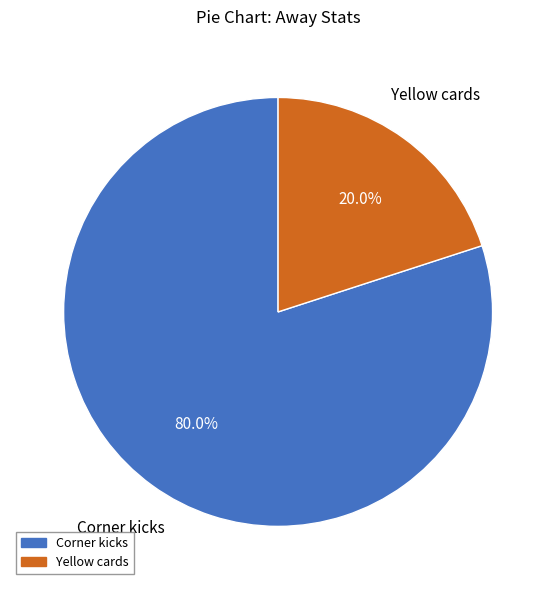

What is the smallest slice in the pie chart?

Yellow cards